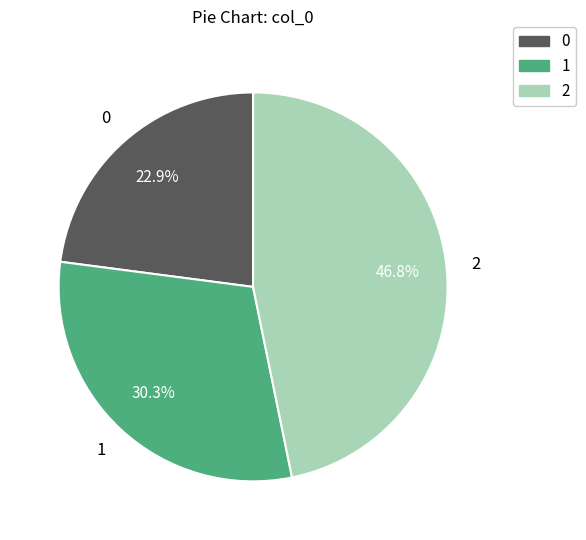

Between 2 and 0, which is larger?

2